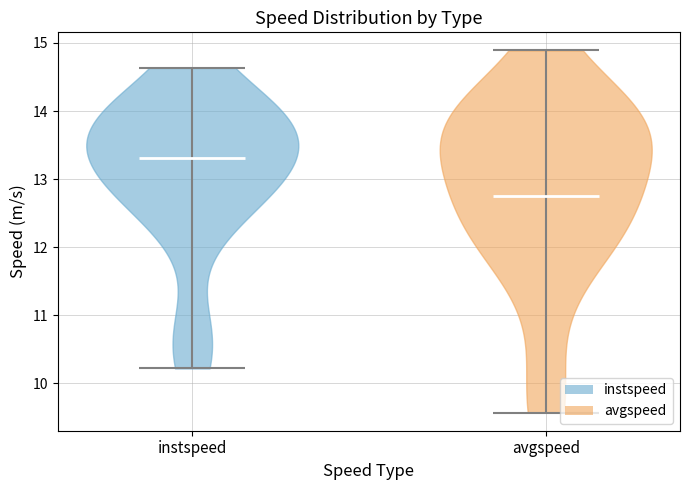

Which violin has the highest median line?

instspeed